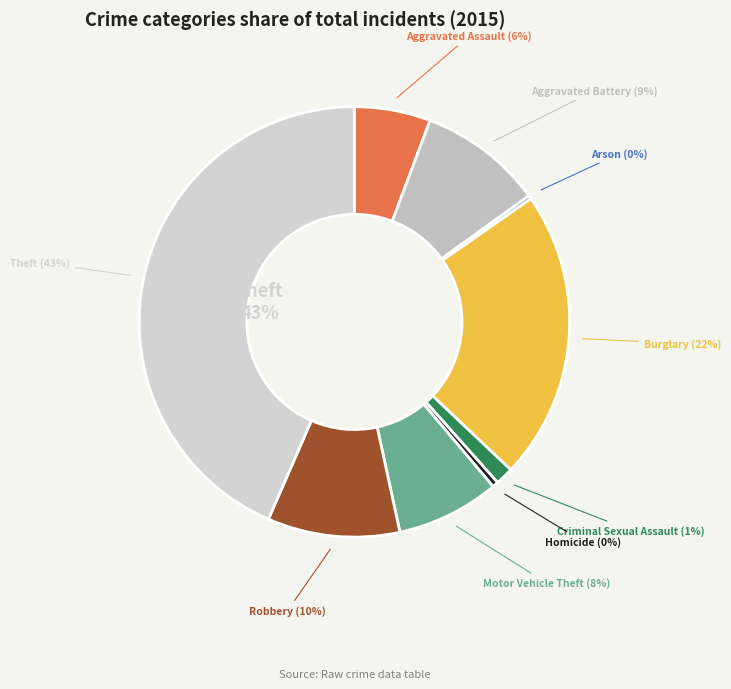

To the nearest percent, what is the difference between the largest and smallest slice percentages?

43%